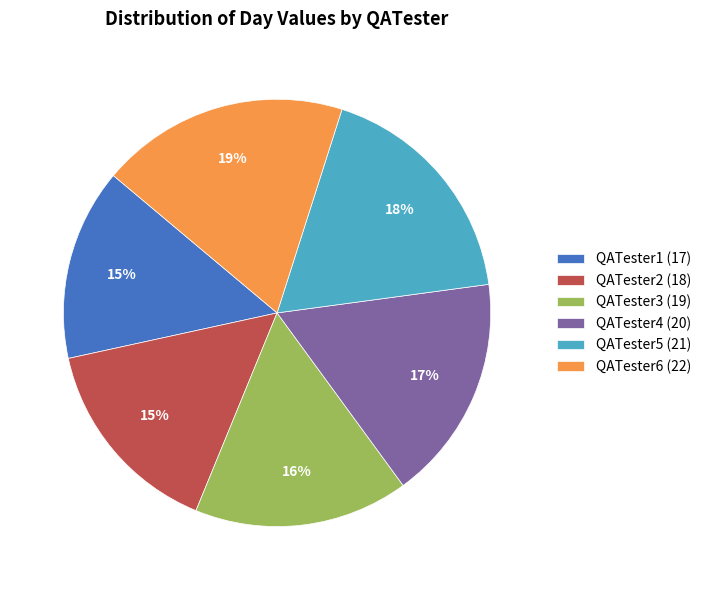

Is QATester3 the majority of the pie?

No